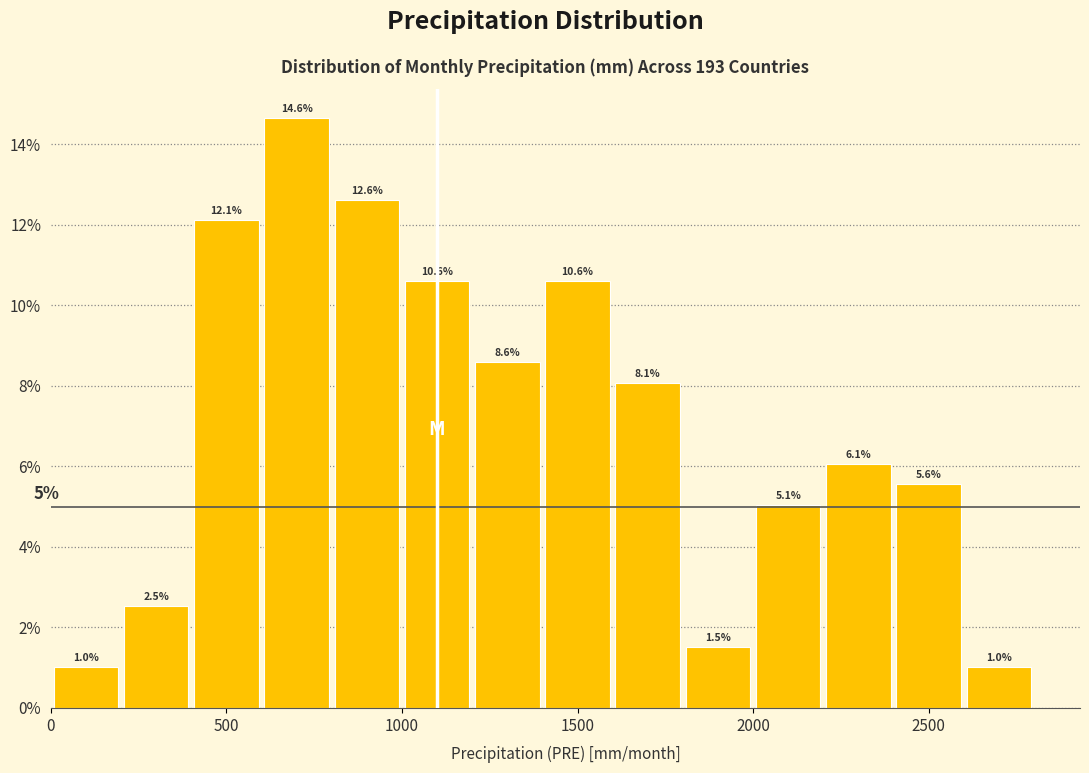

Reading left to right, transcribe this chart: for each bar, give the range it covers on the x-axis and its height.

0 to 200: 1.0
200 to 400: 2.5
400 to 600: 12.1
600 to 800: 14.6
800 to 1000: 12.6
1000 to 1200: 10.6
1200 to 1400: 8.6
1400 to 1600: 10.6
1600 to 1800: 8.1
1800 to 2000: 1.5
2000 to 2200: 5.1
2200 to 2400: 6.1
2400 to 2600: 5.6
2600 to 2800: 1.0